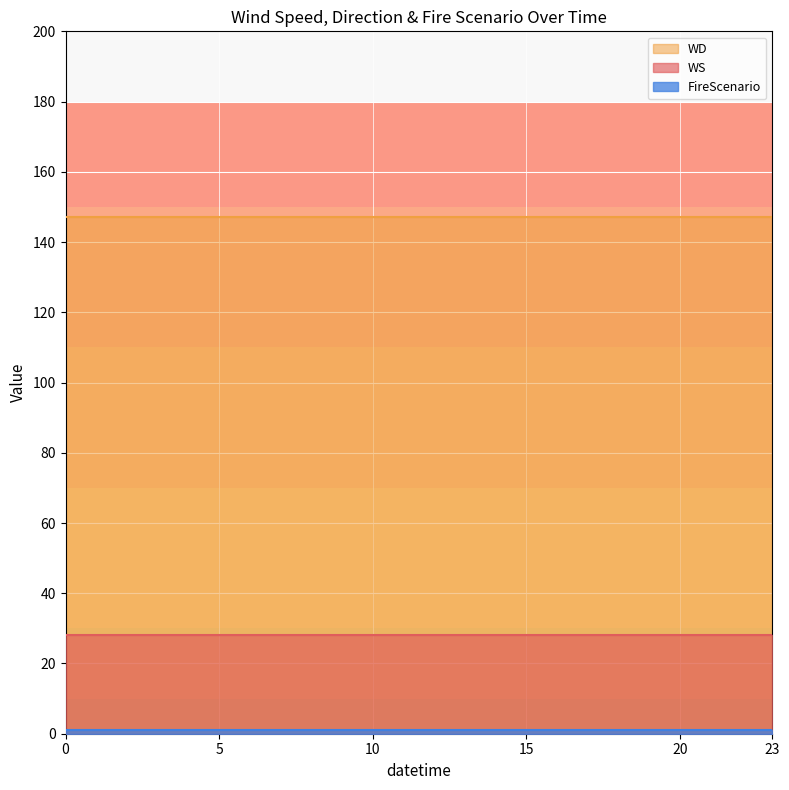

True or false: WD and FireScenario intersect in this chart.

False